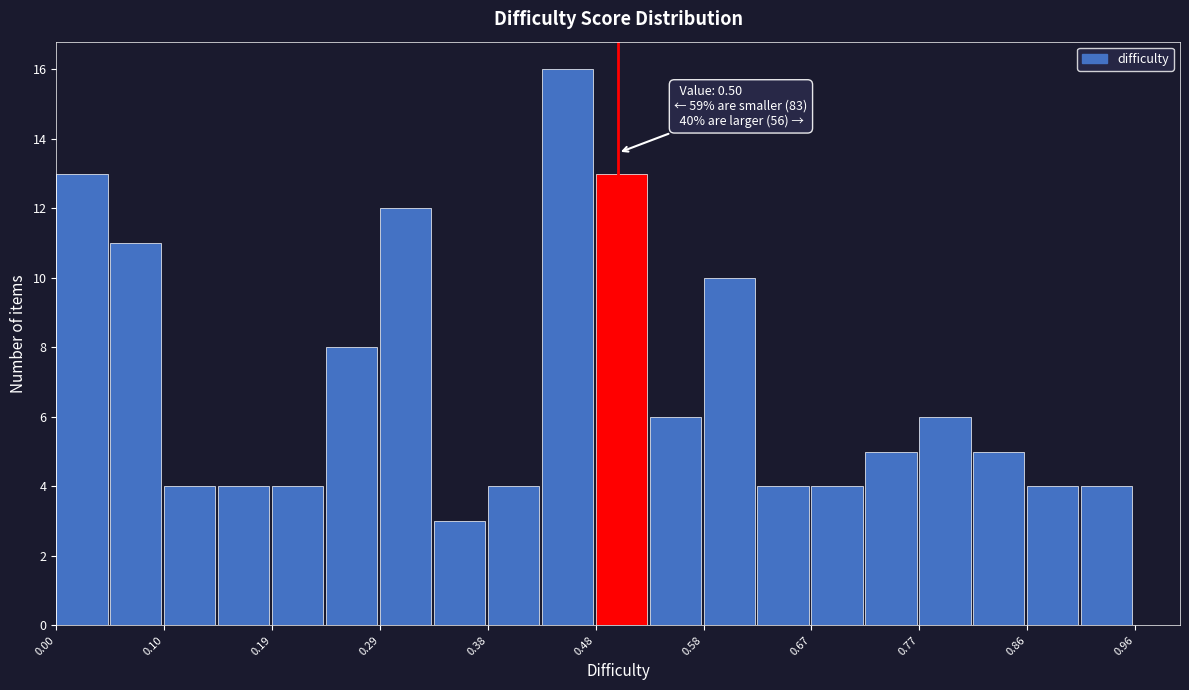

Over which range of the x-axis is the bar tallest?

0.432 to 0.480